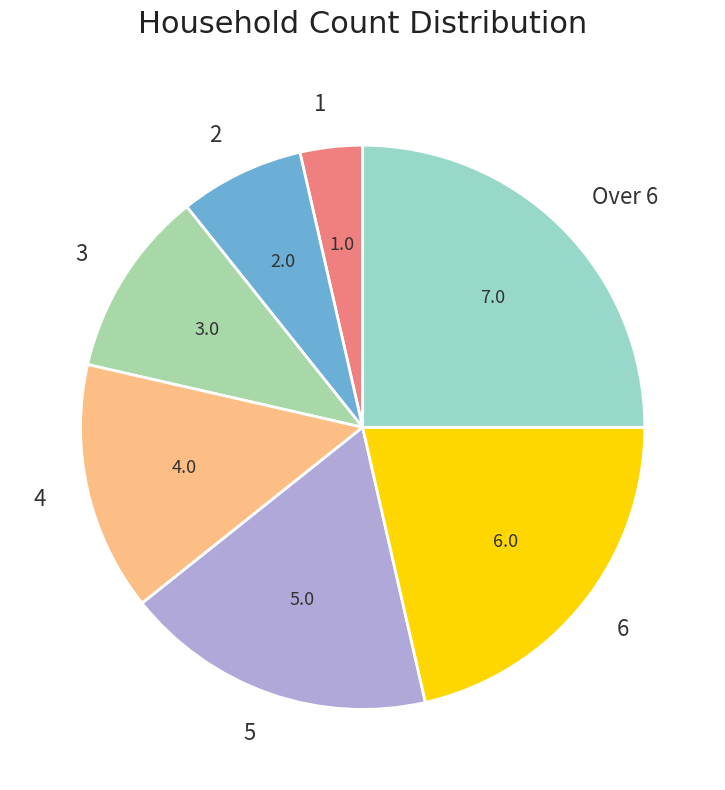

The 3 slice represents 11% of the pie. True or false?

True